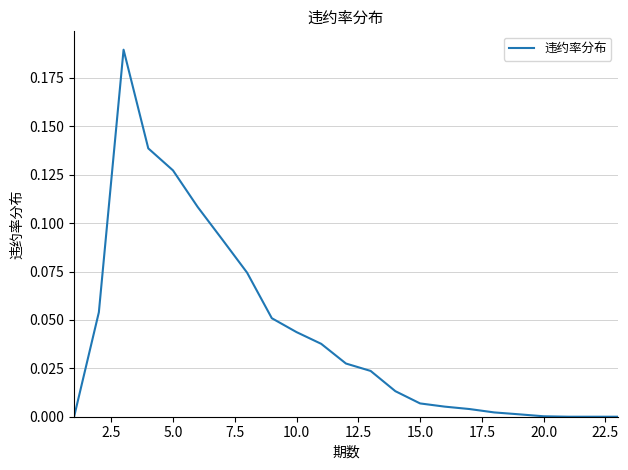

What is the sum of all values?

1.0